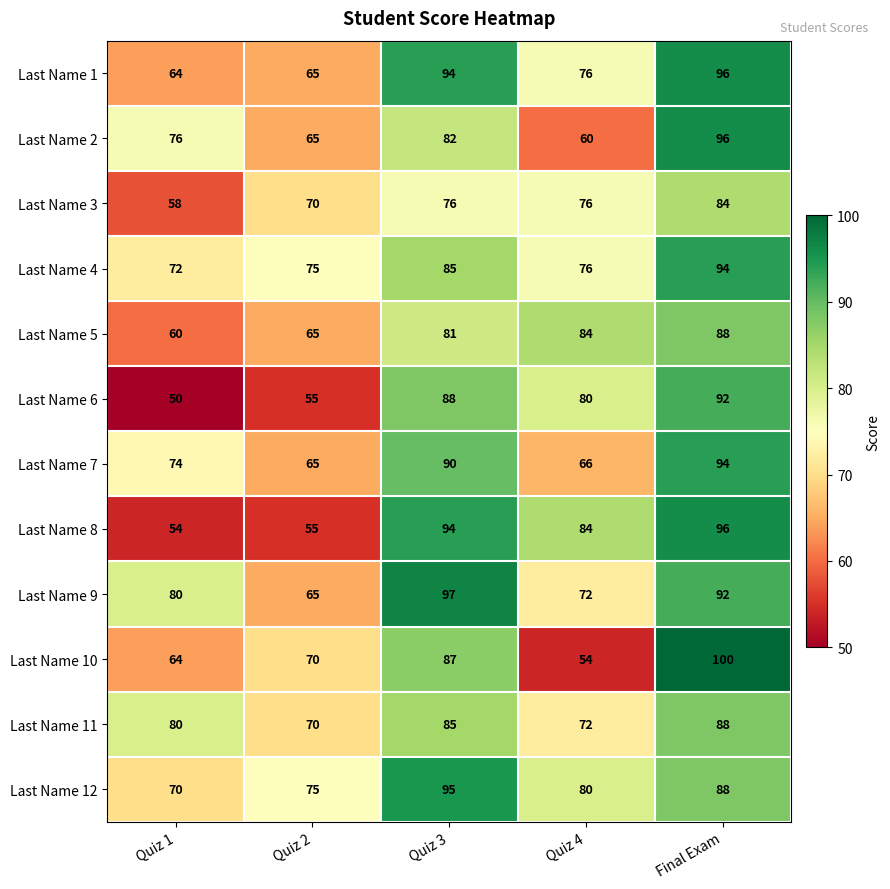

Rank the categories by Last Name 10 value from lowest to highest.

Quiz 4, Quiz 1, Quiz 2, Quiz 3, Final Exam